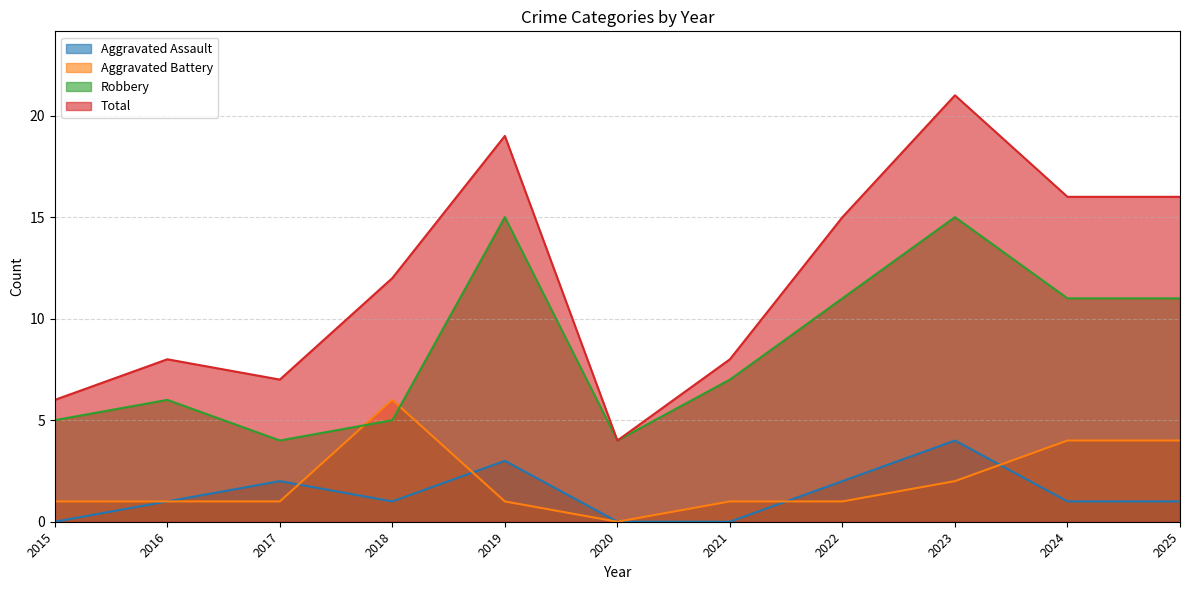

How many data points does each series have?

11